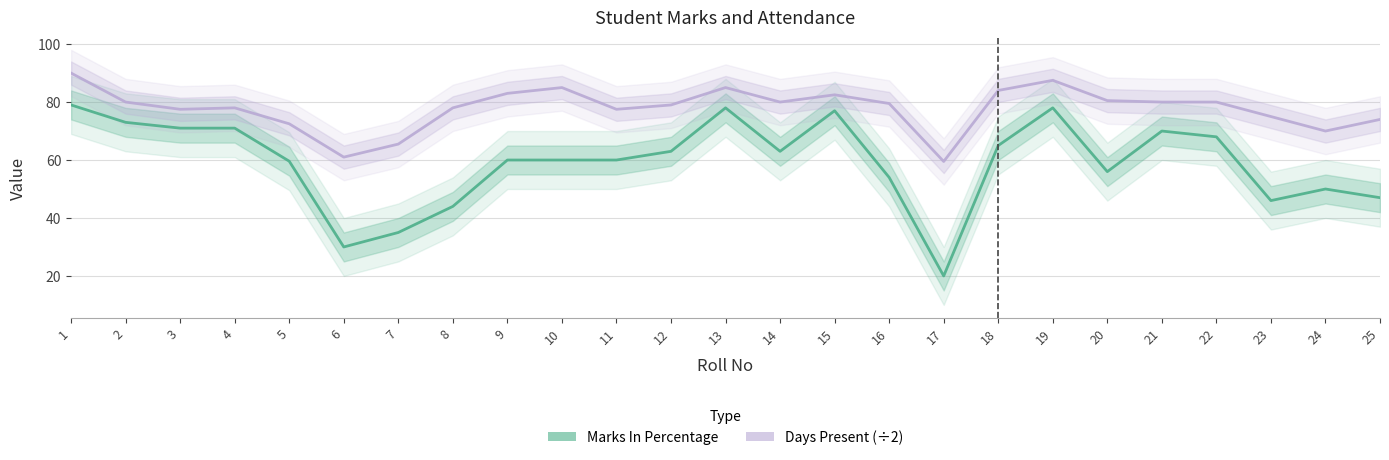

What is the total value across all series at 11?

137.5